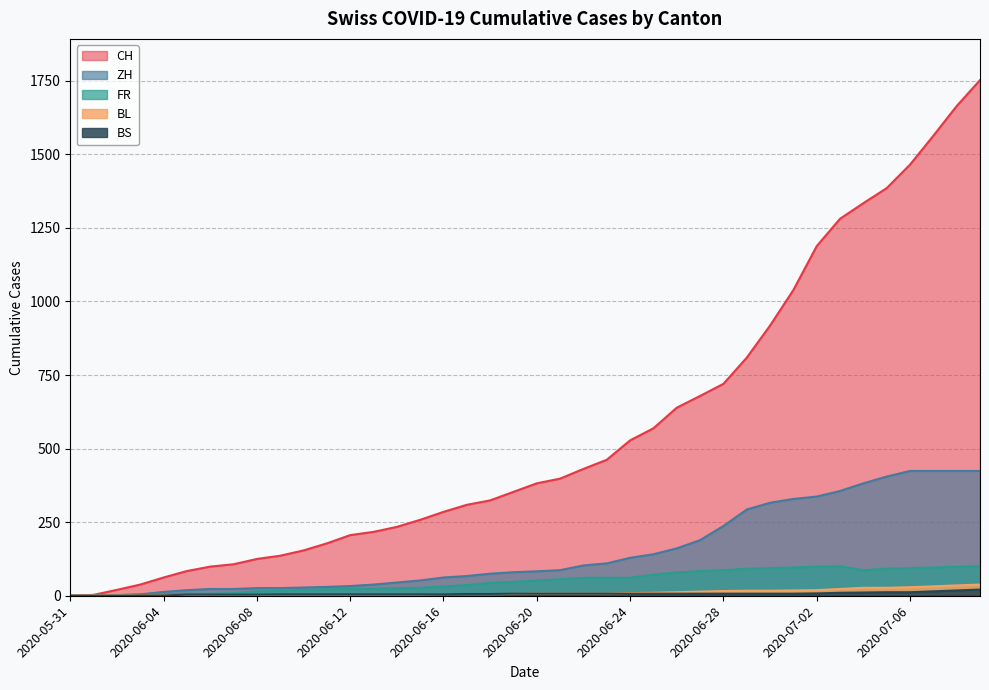

Which series has the largest total across all categories?

CH